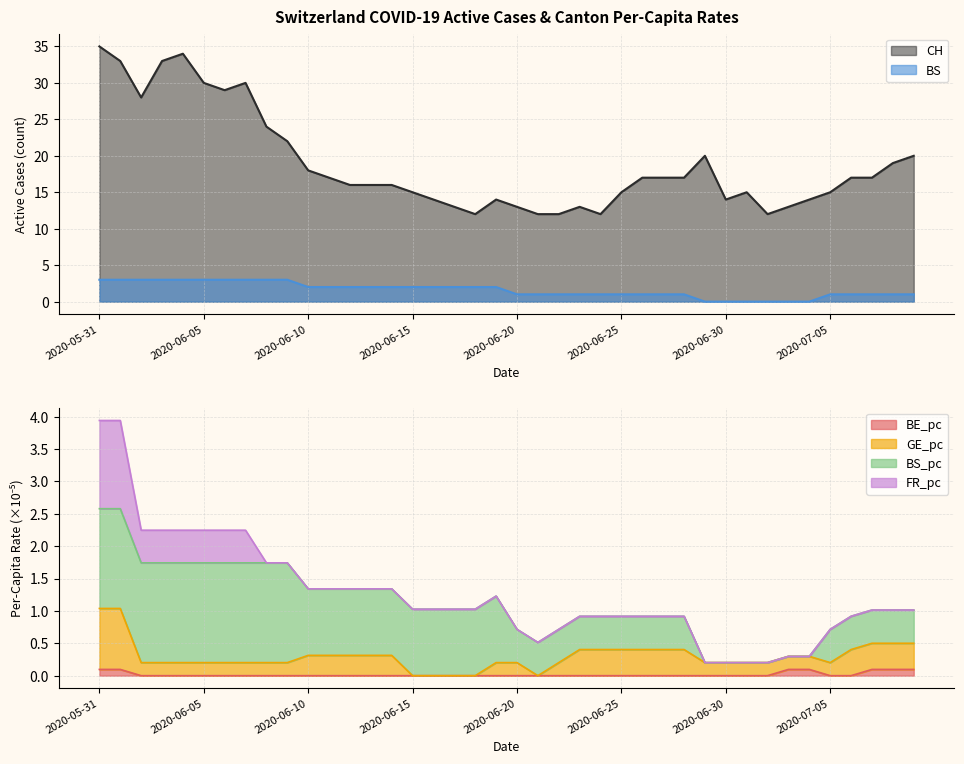

Does the chart have visible grid lines?

Yes